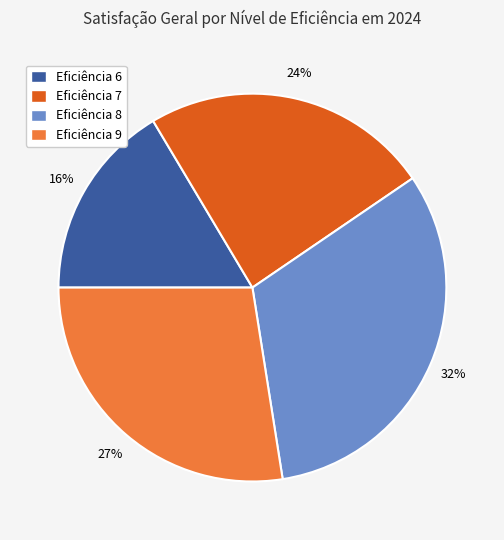

Is Eficiência 6 the majority of the pie?

No